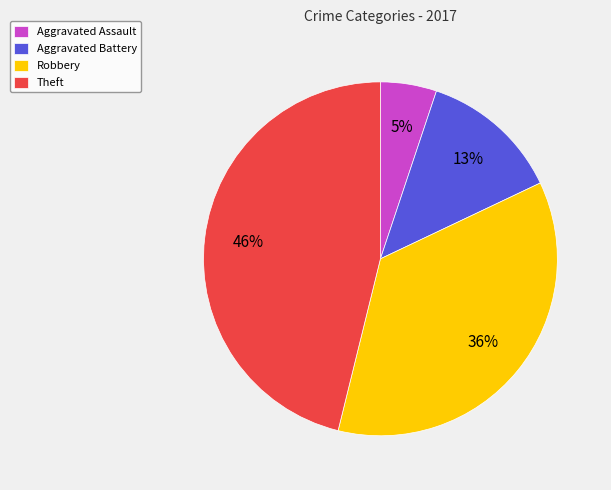

How many slices are in this pie chart?

4